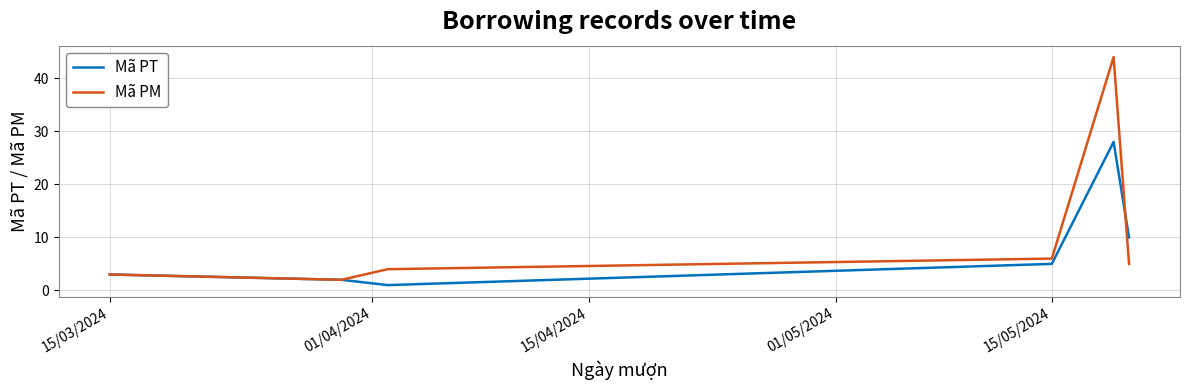

What is the highest value of the Mã PM series?

44